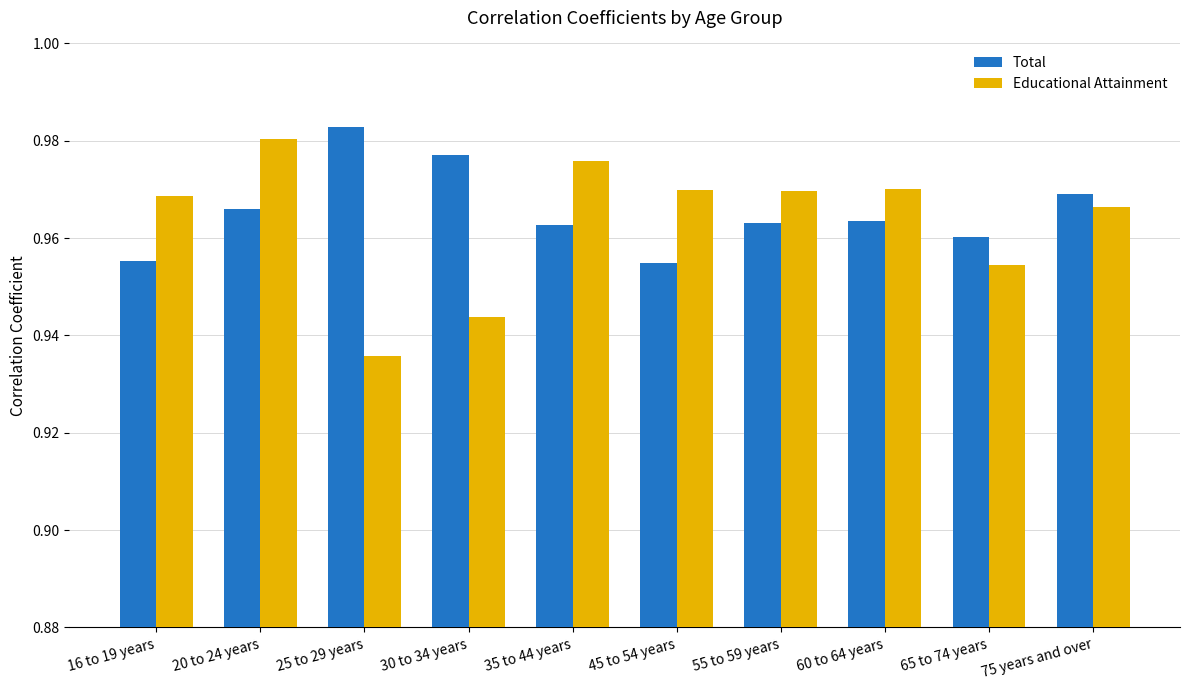

What is the sum of the Total values at 30 to 34 years and 60 to 64 years?

1.9